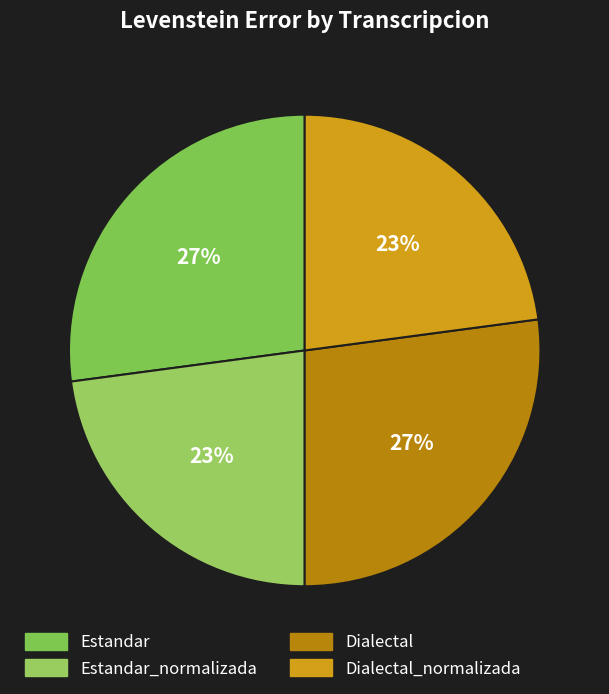

How many segments does this pie chart have?

4